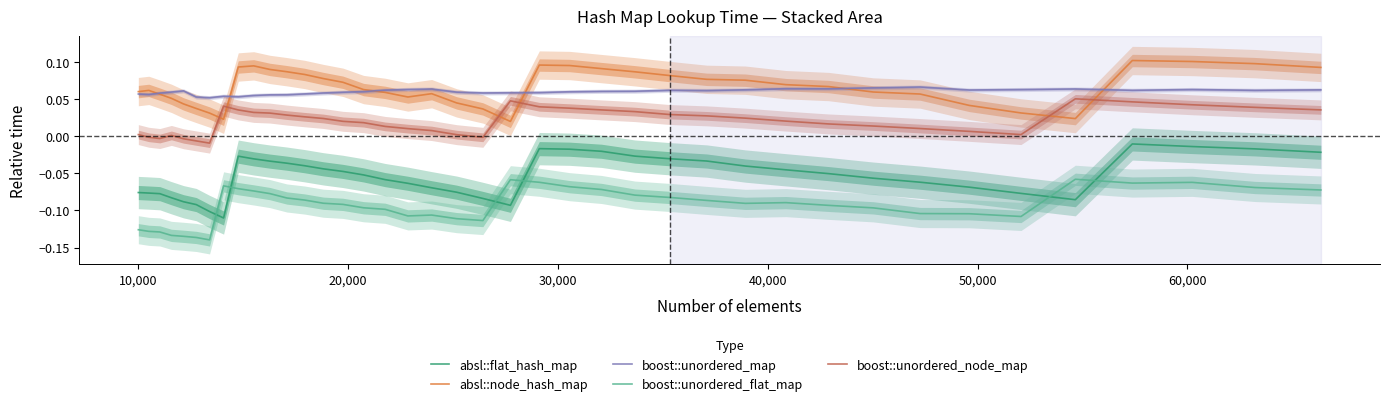

Reading left to right, what are all the values shown in this chart?

absl::flat_hash_map: -0.1	-0.1	-0.1	-0.1	-0.1	-0.1	-0.1	-0.1	-0.0	-0.0	-0.0	-0.0	-0.0	-0.0	-0.0	-0.1	-0.1	-0.1	-0.1	-0.1	-0.1	-0.1	-0.0	-0.0	-0.0	-0.0	-0.0	-0.0	-0.0	-0.0	-0.1	-0.1	-0.1	-0.1	-0.1	-0.1	-0.0	-0.0	-0.0	-0.0
absl::node_hash_map: 0.1	0.1	0.1	0.1	0.0	0.0	0.0	0.0	0.1	0.1	0.1	0.1	0.1	0.1	0.1	0.1	0.1	0.1	0.1	0.0	0.0	0.0	0.1	0.1	0.1	0.1	0.1	0.1	0.1	0.1	0.1	0.1	0.1	0.0	0.0	0.0	0.1	0.1	0.1	0.1
boost::unordered_map: 0.1	0.1	0.1	0.1	0.1	0.1	0.1	0.1	0.1	0.1	0.1	0.1	0.1	0.1	0.1	0.1	0.1	0.1	0.1	0.1	0.1	0.1	0.1	0.1	0.1	0.1	0.1	0.1	0.1	0.1	0.1	0.1	0.1	0.1	0.1	0.1	0.1	0.1	0.1	0.1
boost::unordered_flat_map: -0.1	-0.1	-0.1	-0.1	-0.1	-0.1	-0.1	-0.1	-0.1	-0.1	-0.1	-0.1	-0.1	-0.1	-0.1	-0.1	-0.1	-0.1	-0.1	-0.1	-0.1	-0.1	-0.1	-0.1	-0.1	-0.1	-0.1	-0.1	-0.1	-0.1	-0.1	-0.1	-0.1	-0.1	-0.1	-0.1	-0.1	-0.1	-0.1	-0.1
boost::unordered_node_map: 0.0	-0.0	-0.0	0.0	-0.0	-0.0	-0.0	0.0	0.0	0.0	0.0	0.0	0.0	0.0	0.0	0.0	0.0	0.0	0.0	0.0	-0.0	0.0	0.0	0.0	0.0	0.0	0.0	0.0	0.0	0.0	0.0	0.0	0.0	0.0	0.0	0.1	0.0	0.0	0.0	0.0